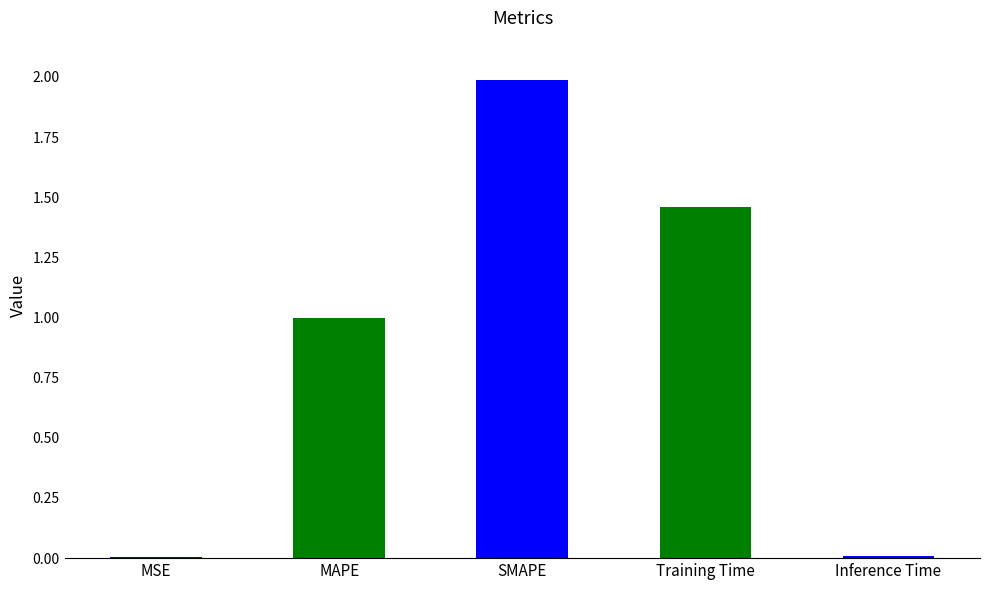

Read the value at MAPE.

1.0